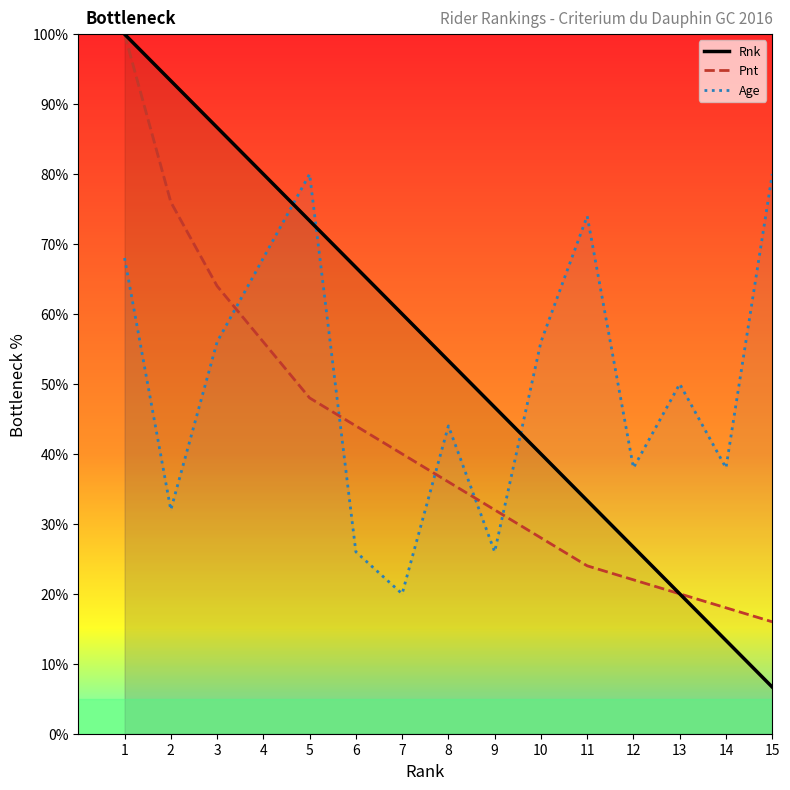

Count the number of data series in this chart.

3